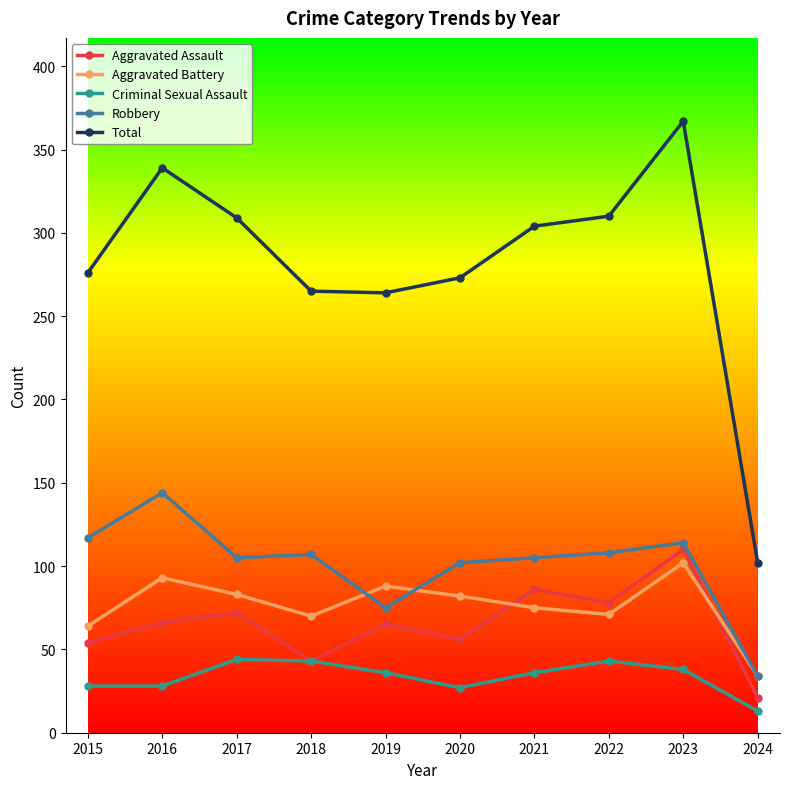

What is the value of the Total point at the 5th from the left?

264